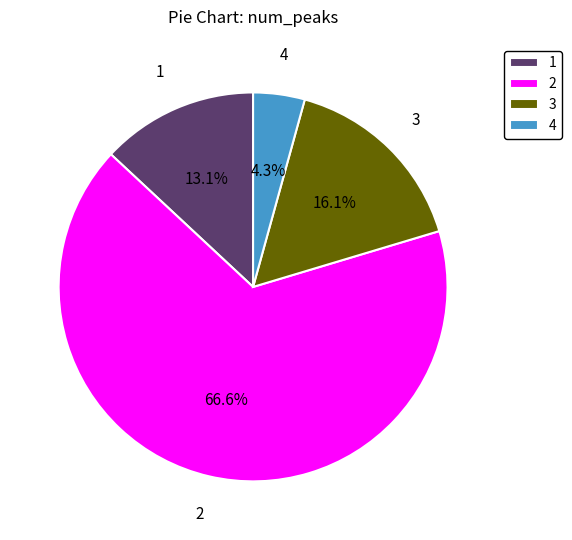

Rank the categories by value from lowest to highest.

4, 1, 3, 2